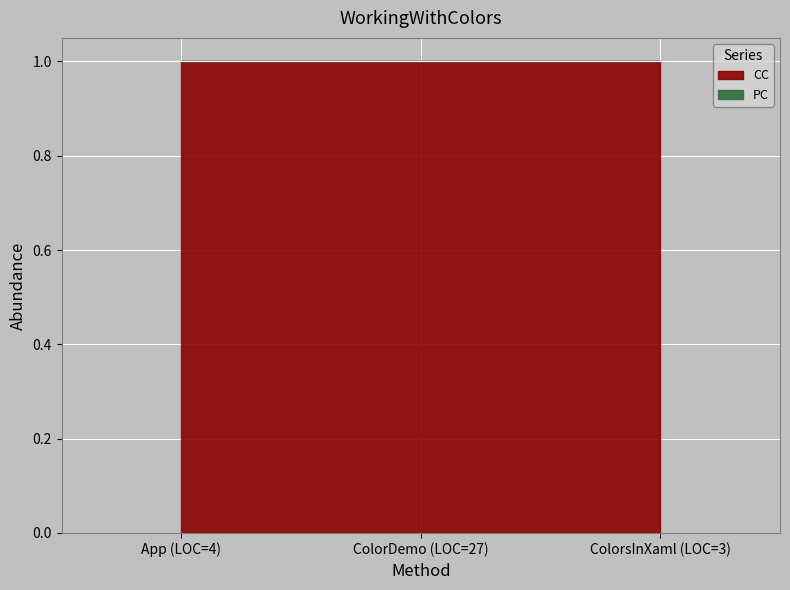

At which category is the sum across all series the highest?

App (LOC=4)